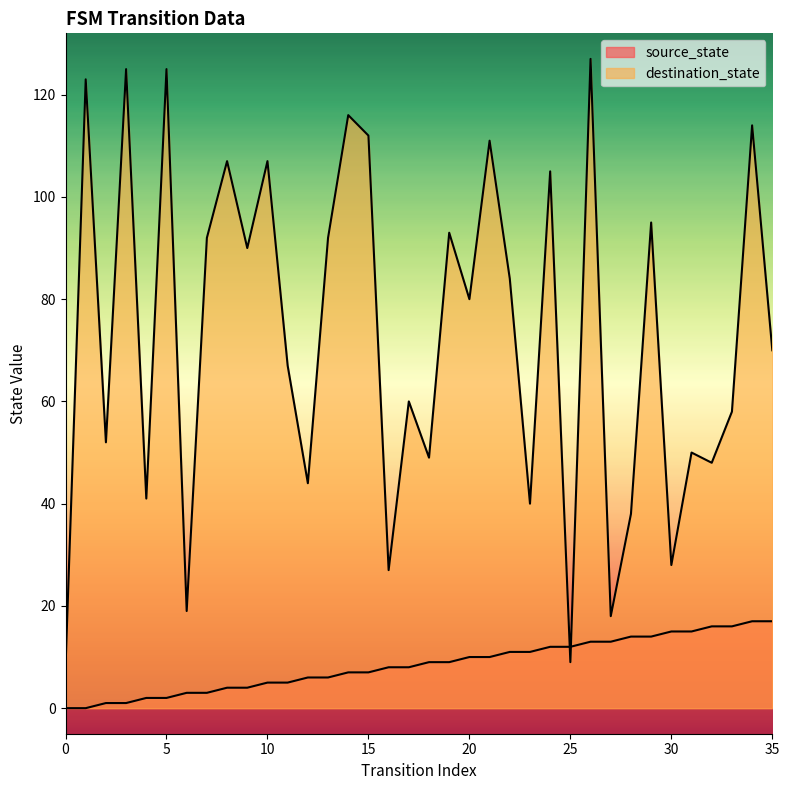

At which label is source_state closest to 8?

16